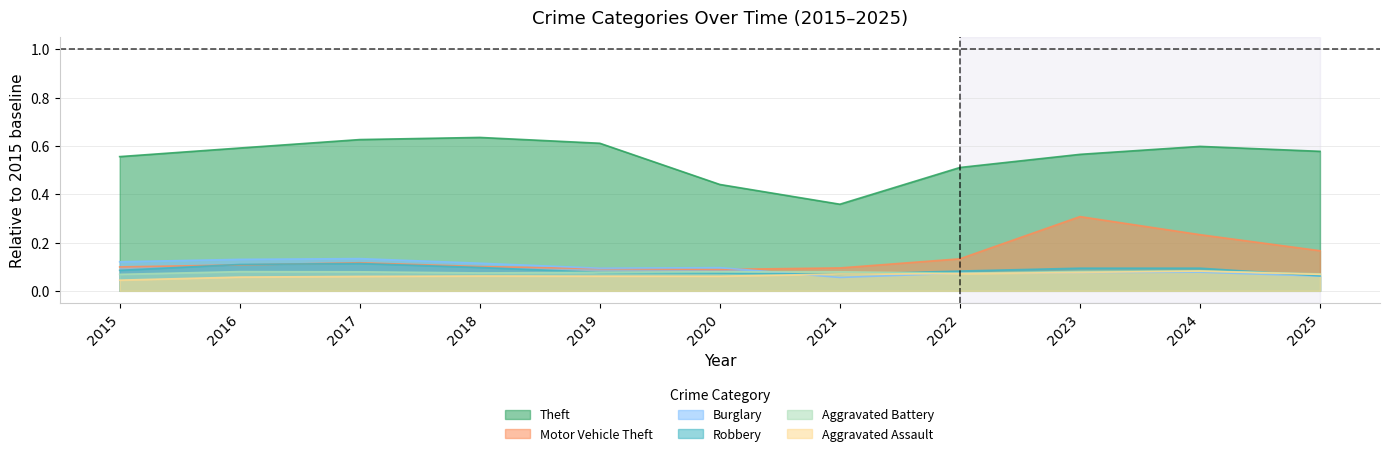

What is the value of the Aggravated Assault point at the 4th from the left?

0.1